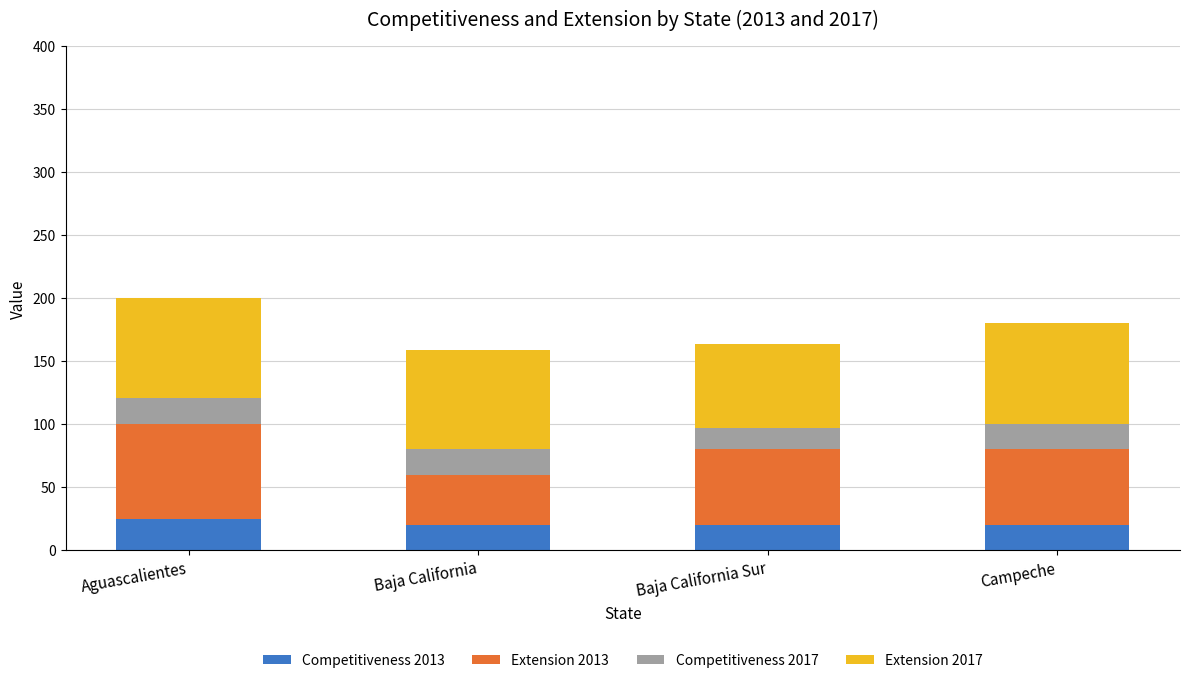

Reading left to right, list the values for the Competitiveness 2013 series.

Aguascalientes=25.0	Baja California=20.0	Baja California Sur=20.0	Campeche=20.0